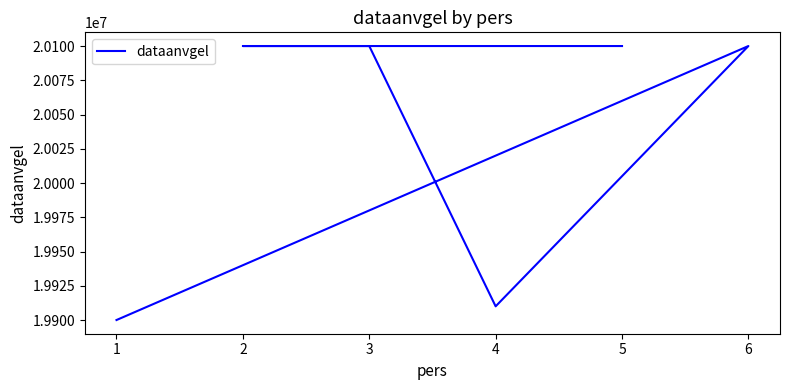

Reading left to right, extract all data points from this chart.

19900101	20100101	19910101	20100101	20100101	20100101